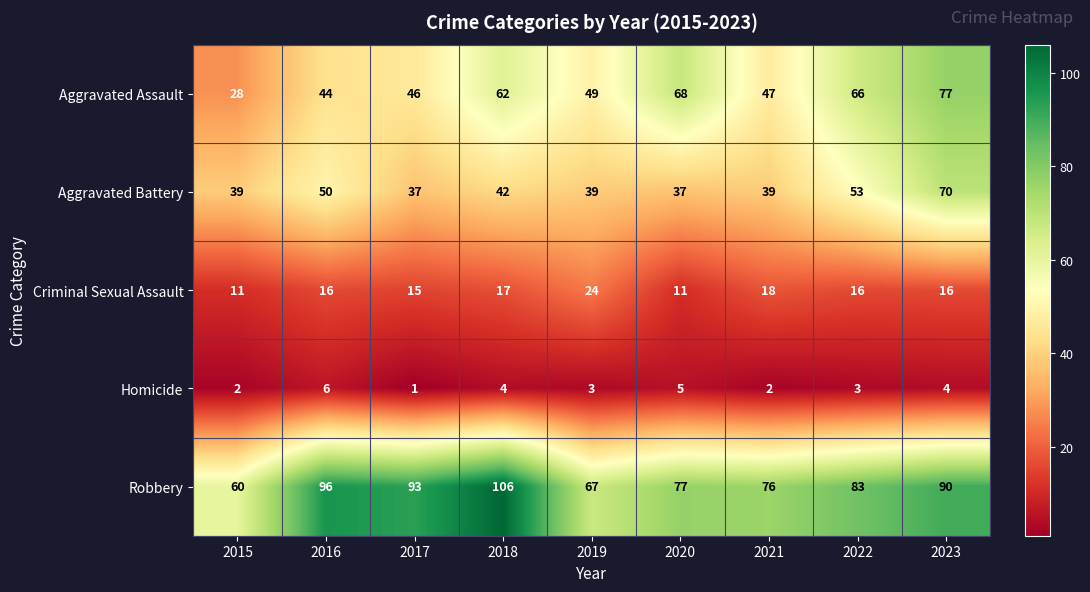

Which series has the largest range (max minus min)?

Aggravated Assault